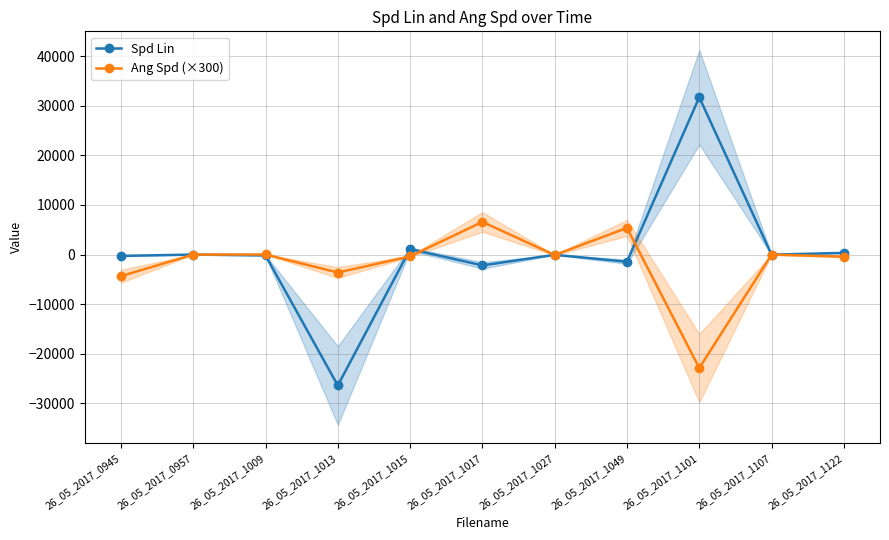

Reading right to left, list all the values displayed in this chart.

Spd Lin: 26_05_2017_1122=340.8	26_05_2017_1107=-20.6	26_05_2017_1101=31709.5	26_05_2017_1049=-1446.5	26_05_2017_1027=-43.7	26_05_2017_1017=-2181.0	26_05_2017_1015=1109.9	26_05_2017_1013=-26385.9	26_05_2017_1009=-162.8	26_05_2017_0957=2.5	26_05_2017_0945=-262.1
Ang Spd (×300): 26_05_2017_1122=-425.0	26_05_2017_1107=-3.5	26_05_2017_1101=-22868.1	26_05_2017_1049=5383.0	26_05_2017_1027=-89.6	26_05_2017_1017=6583.0	26_05_2017_1015=-354.7	26_05_2017_1013=-3617.9	26_05_2017_1009=18.5	26_05_2017_0957=-6.0	26_05_2017_0945=-4352.4